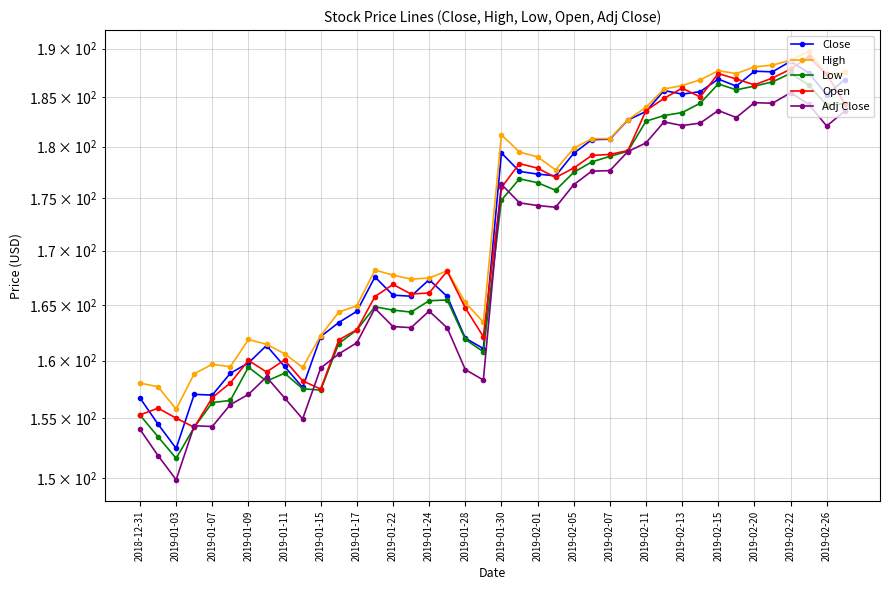

What is the average value of the Low series?

170.7